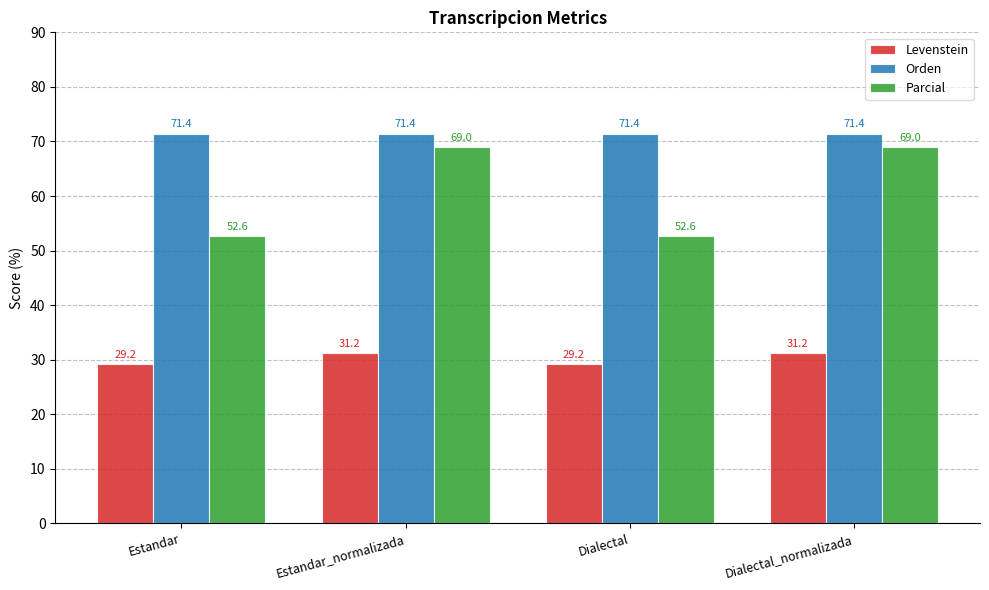

What is the label of the 4th bar from the right?

Estandar